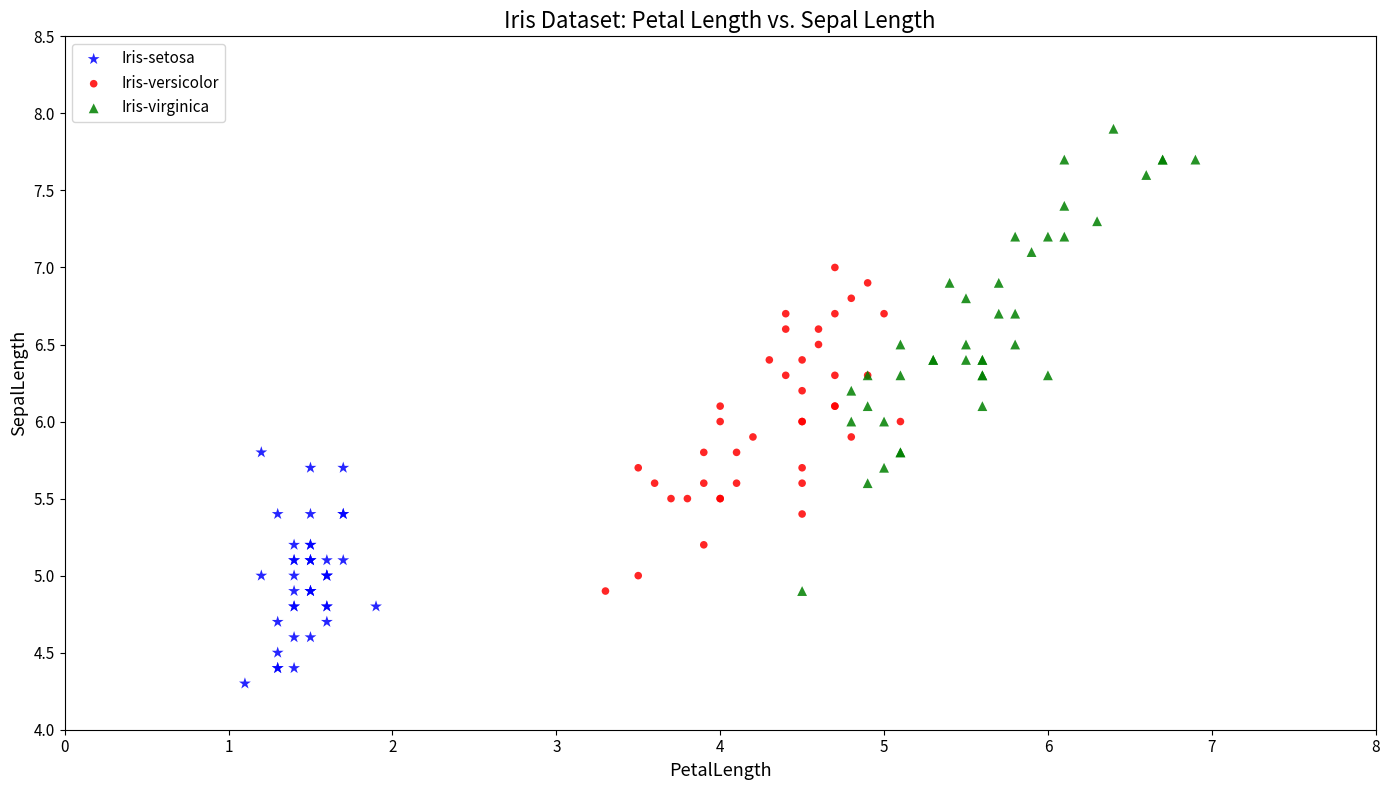

Which series contains the lowest Y value?

Iris-setosa